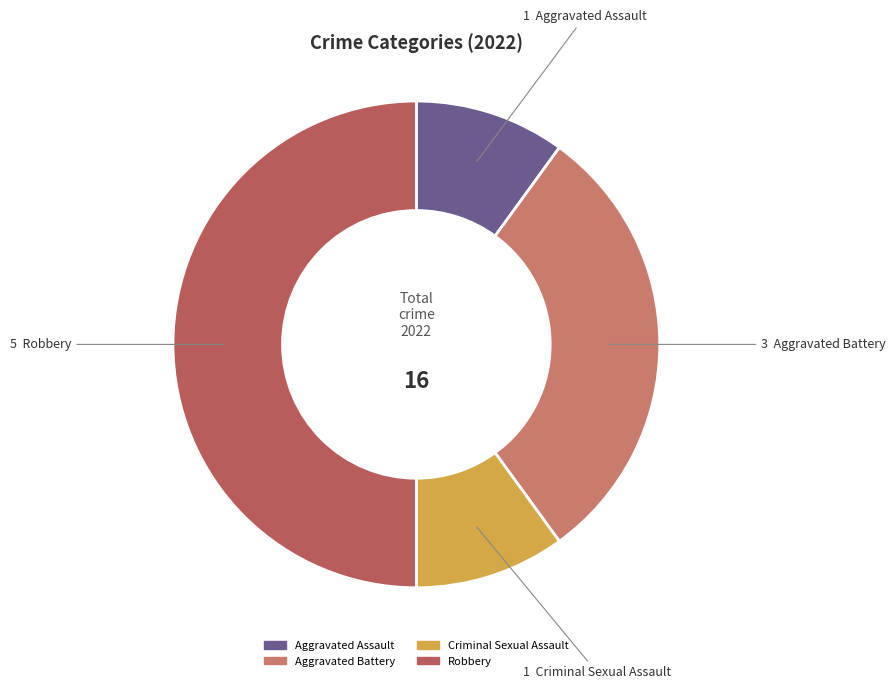

Count the number of slices in the pie.

4